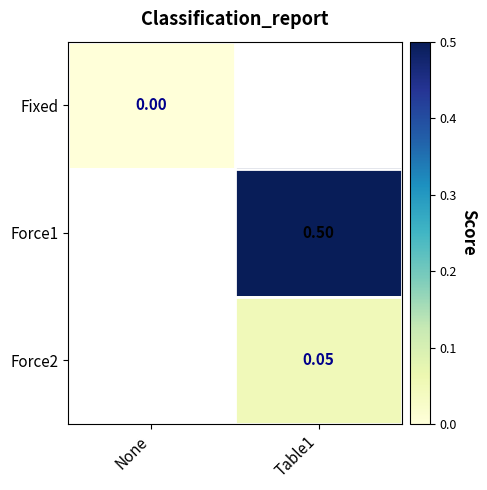

How many positive values does the Force2 series have?

1